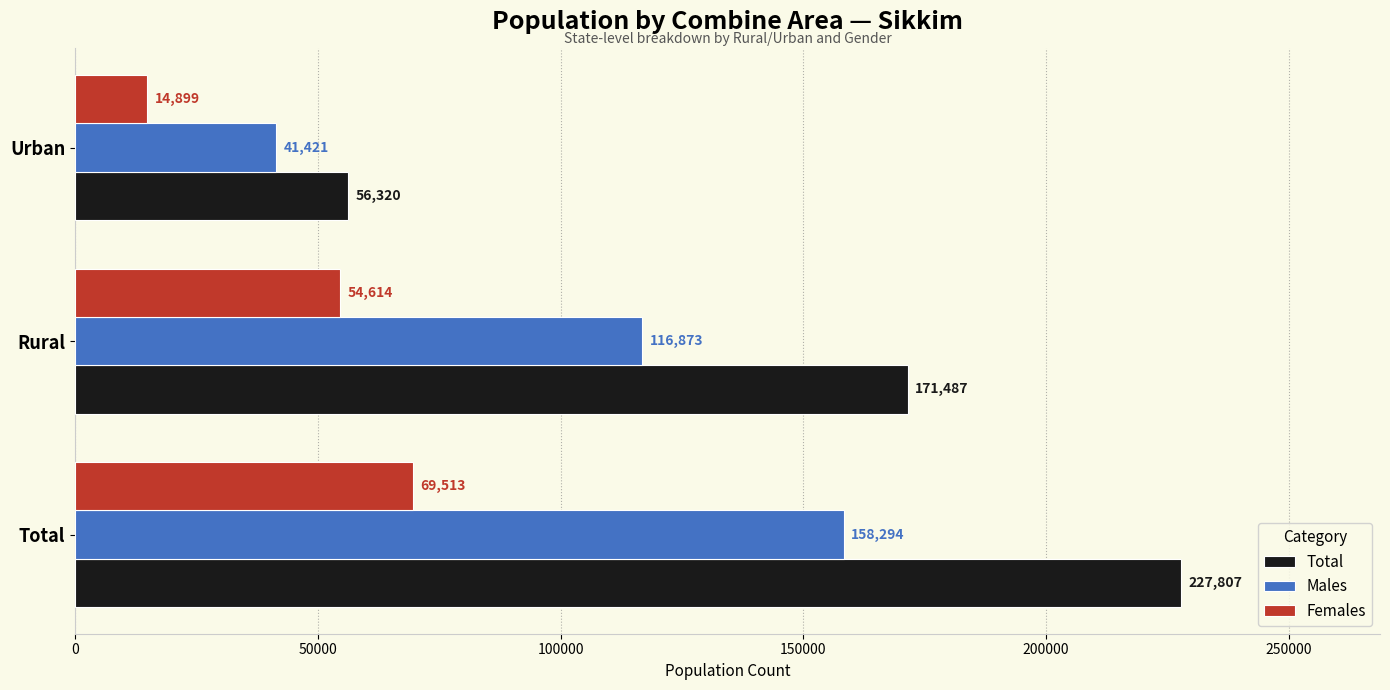

What is the smallest value displayed?

14899